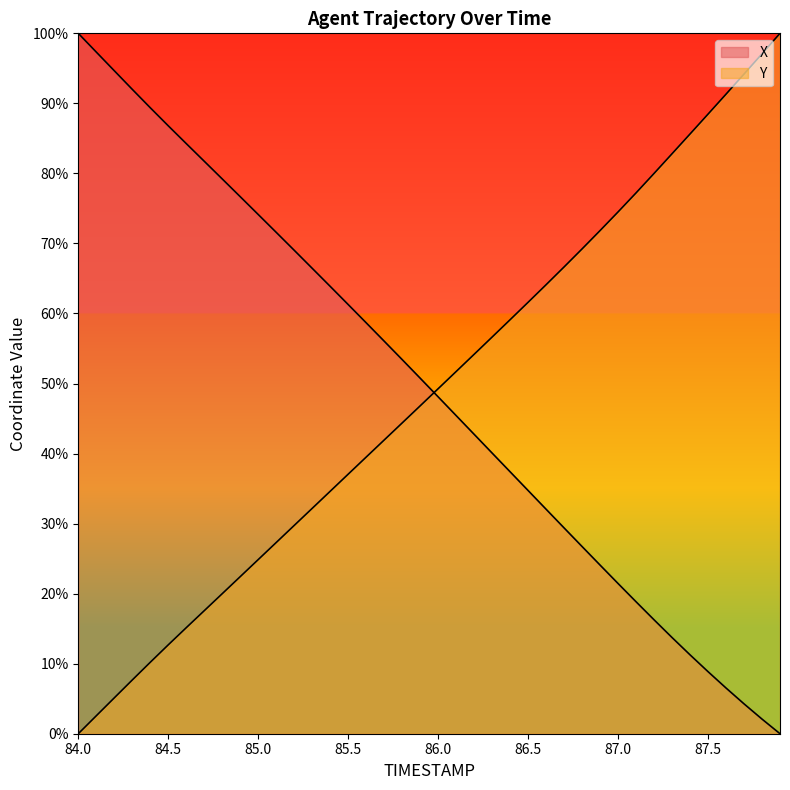

What is the spread (max minus min) of values at 87.2?

63.7